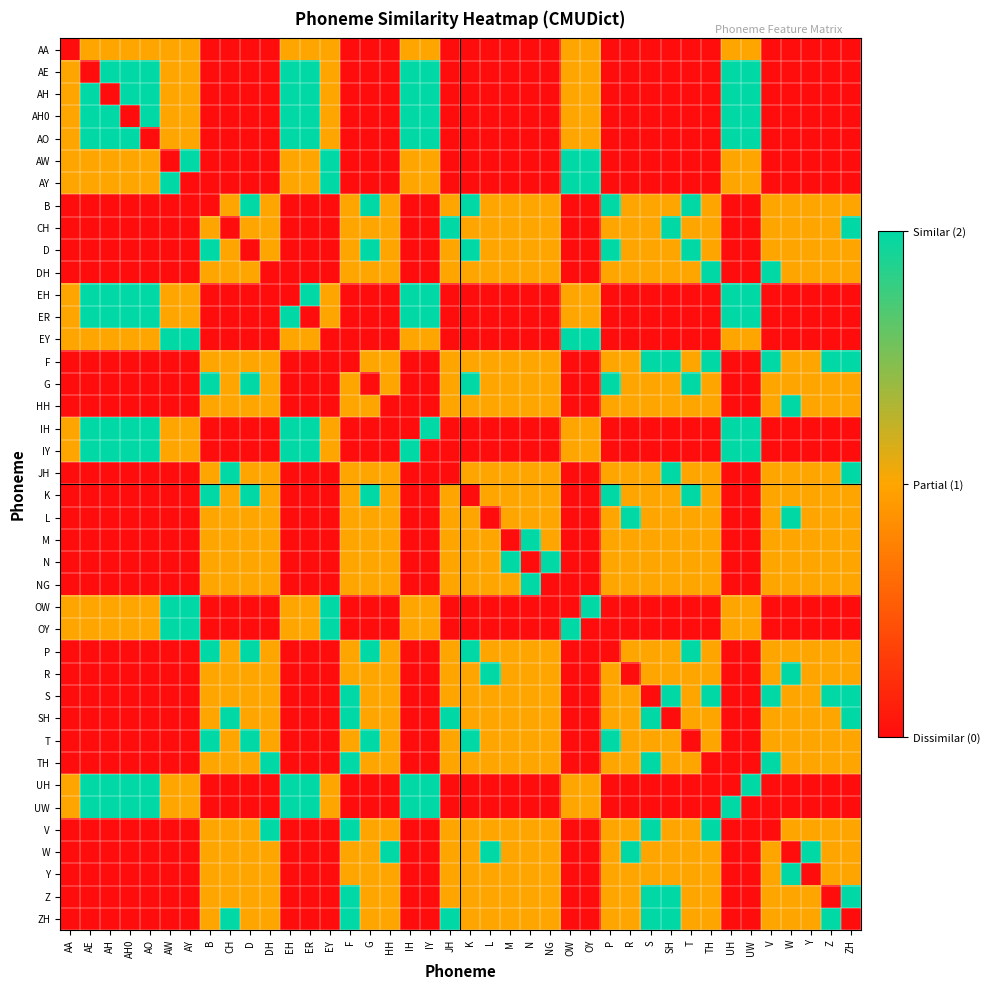

At which category is the sum across all series the highest?

F